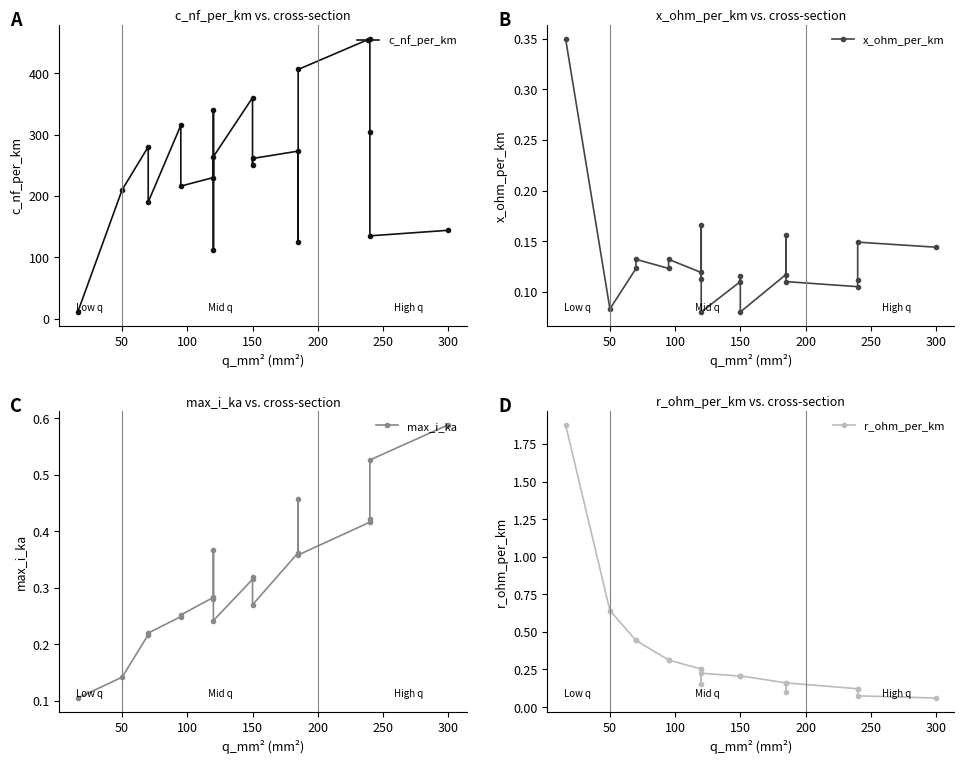

What is the value of the x_ohm_per_km point at the 7th from the left?

0.1